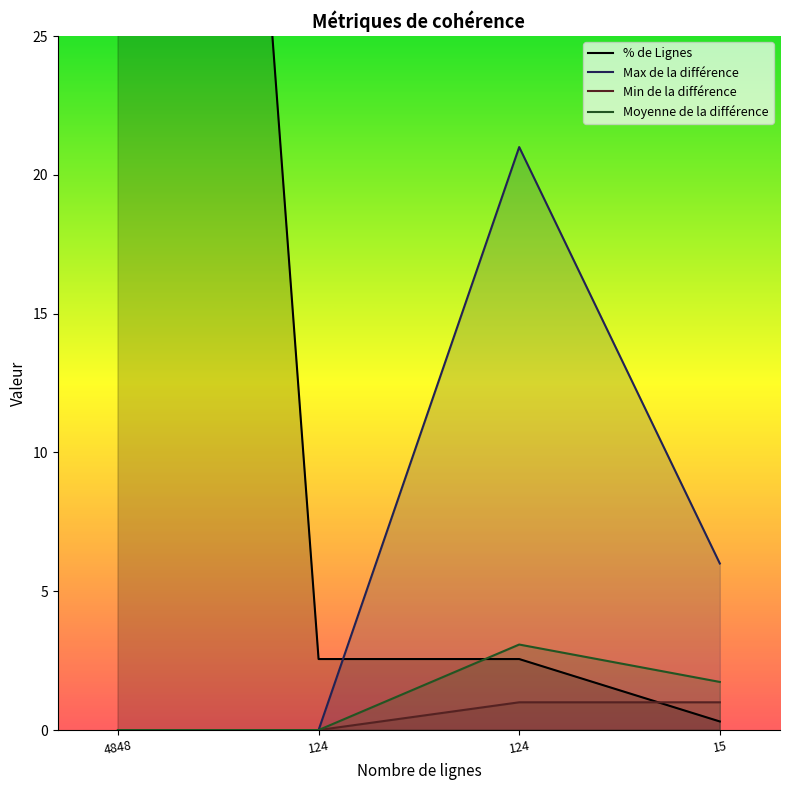

Between 124 and 4848, which is larger?

4848